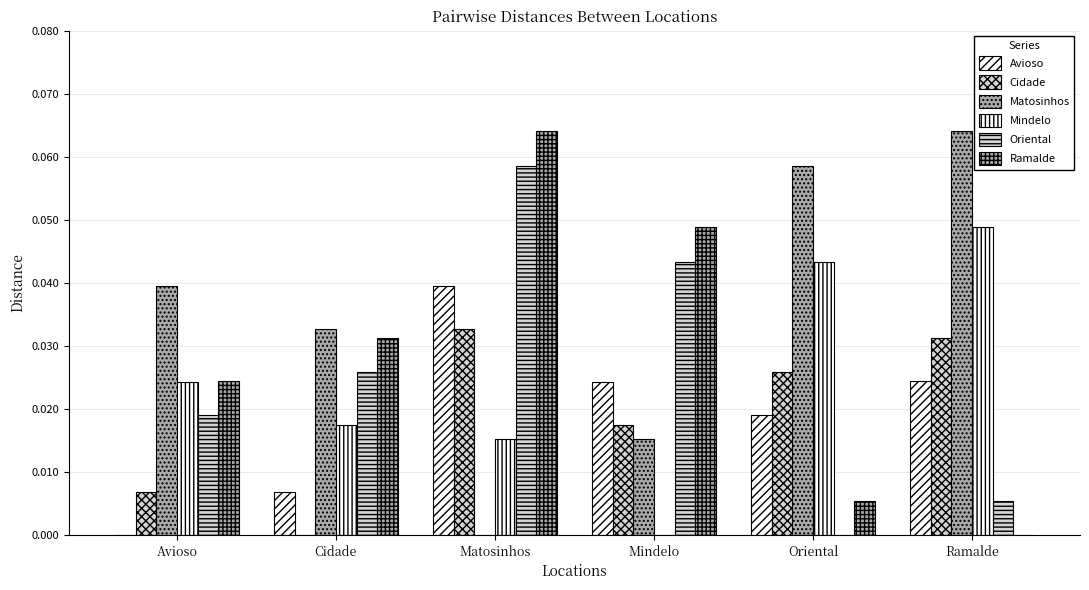

How many data points in Avioso are above 0?

5